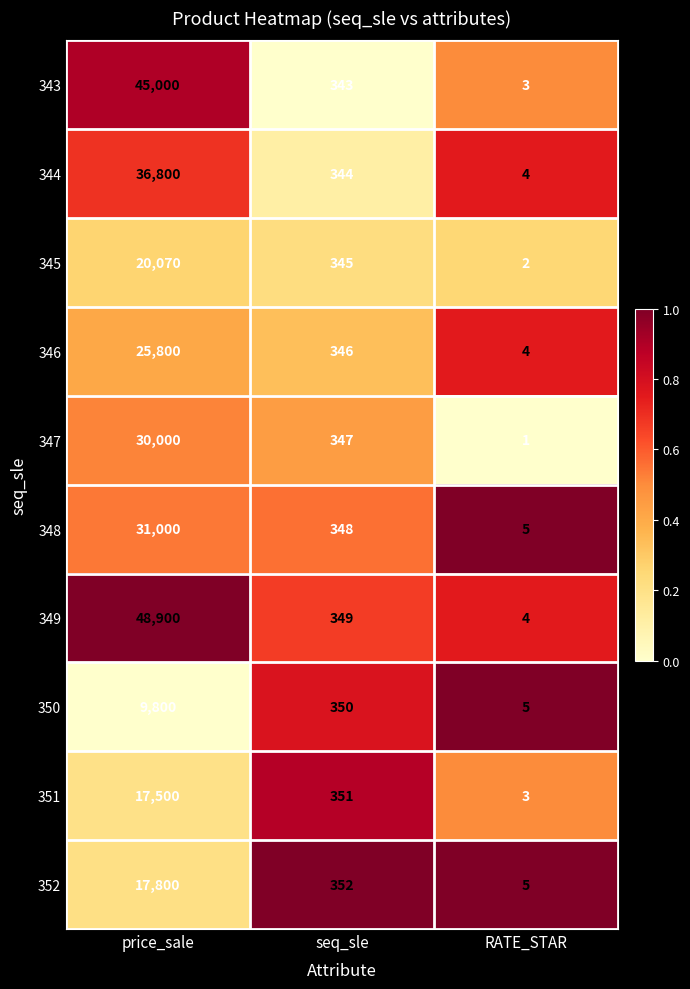

What is the sum of the 349 values at RATE_STAR and price_sale?

48904